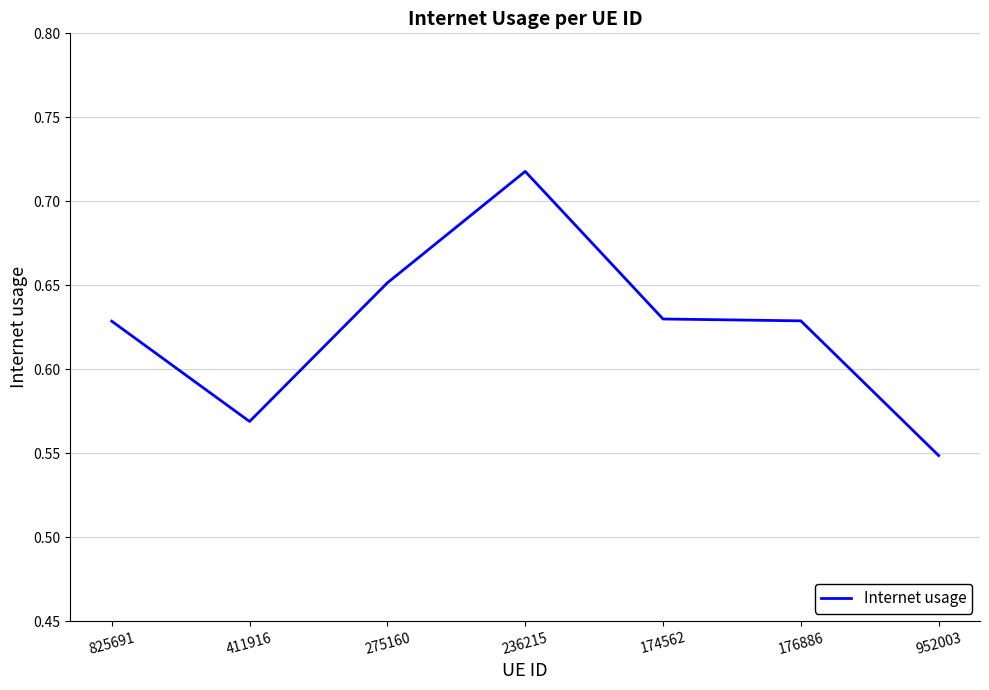

What position from the left is 825691?

1